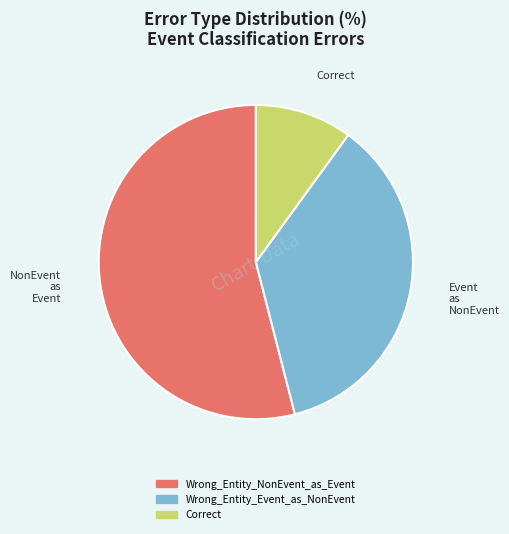

What is the ratio of the value at Wrong_Entity_NonEvent_as_Event to the value at Correct?

5.4